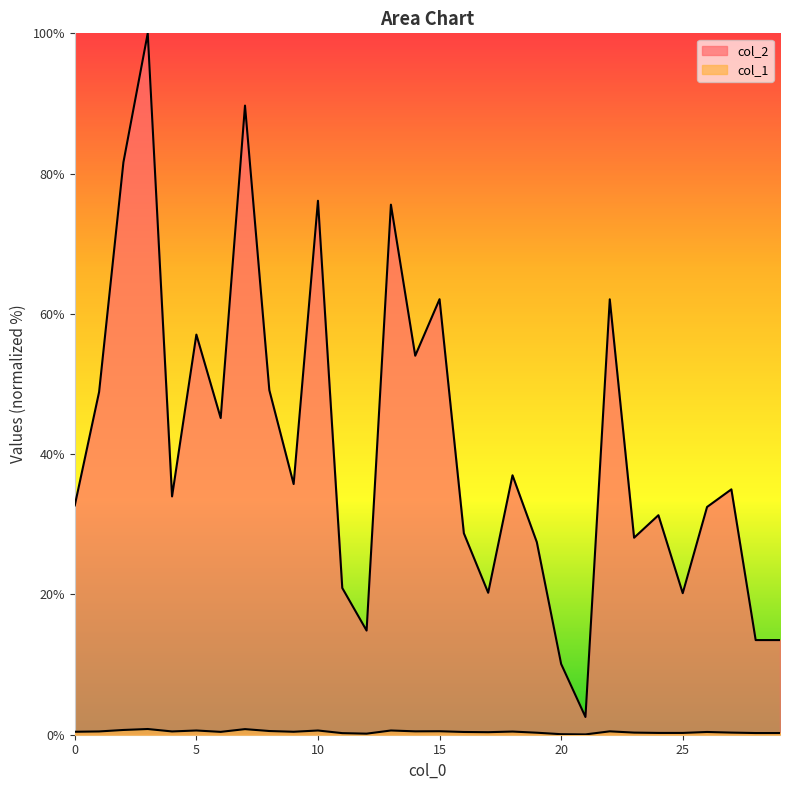

What is the difference between the highest and lowest values at 18?

36.5